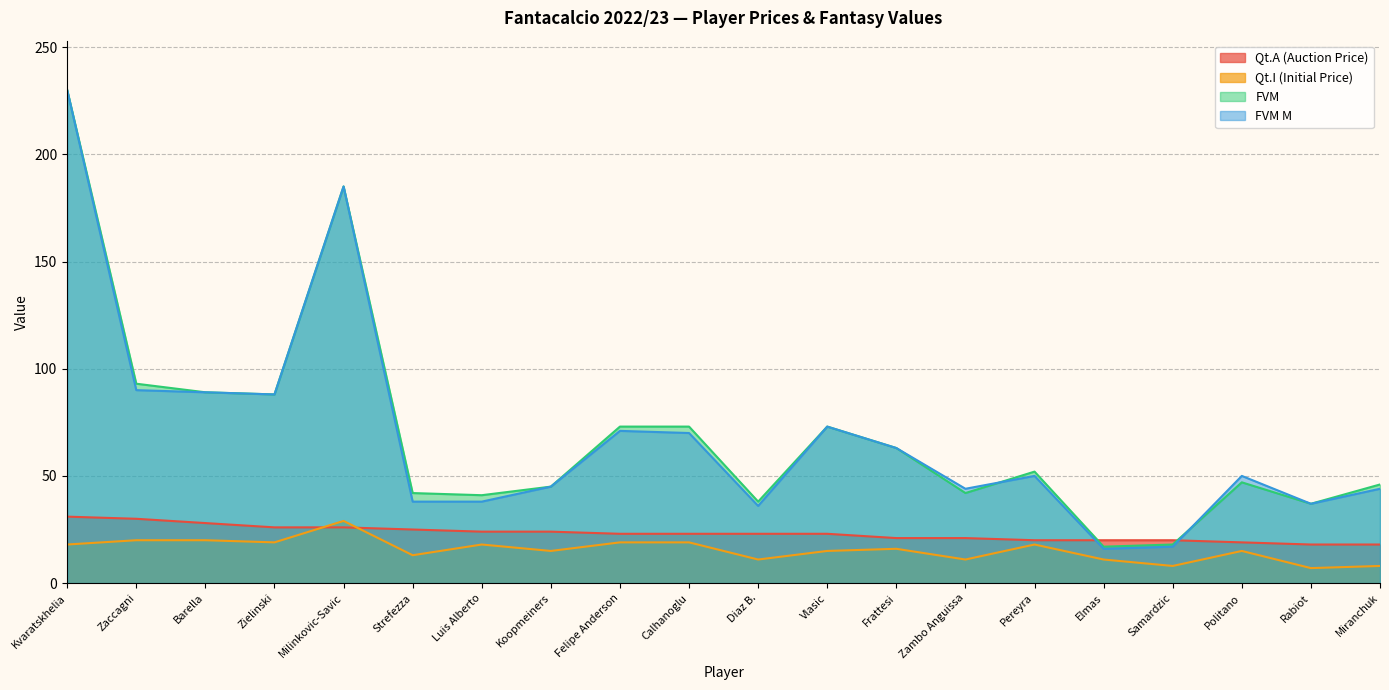

What is the label of the 1st point from the left?

Kvaratskhelia